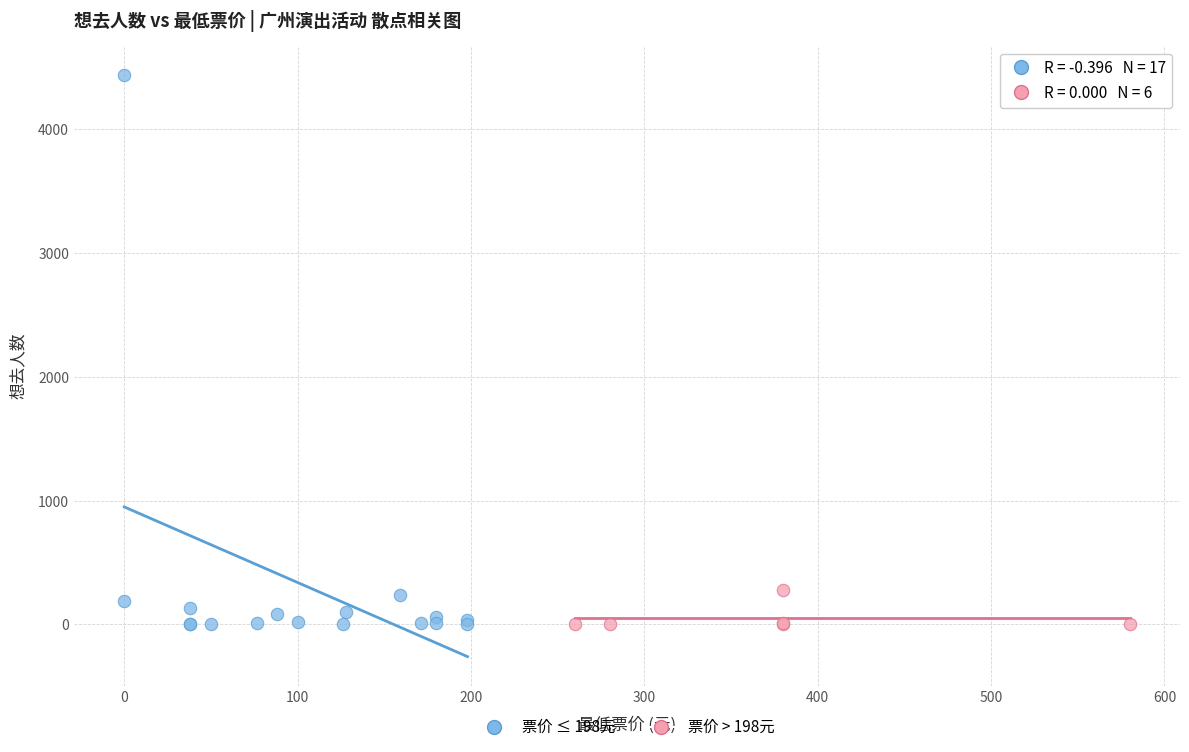

Which series contains the highest Y value?

票价 ≤ 198元